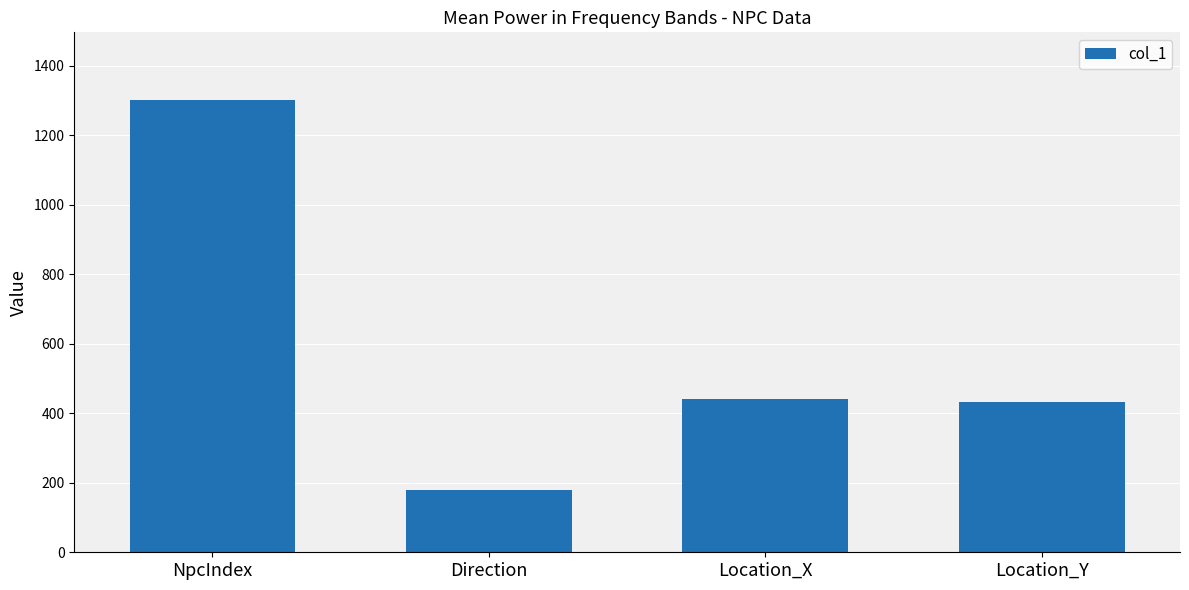

At which label does the data first exceed 440?

NpcIndex